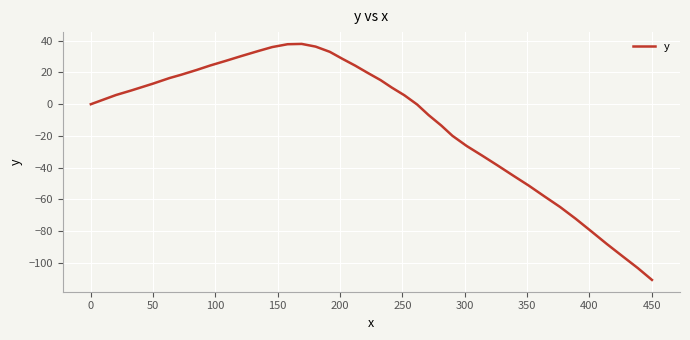

What is the smallest value displayed?

-110.7